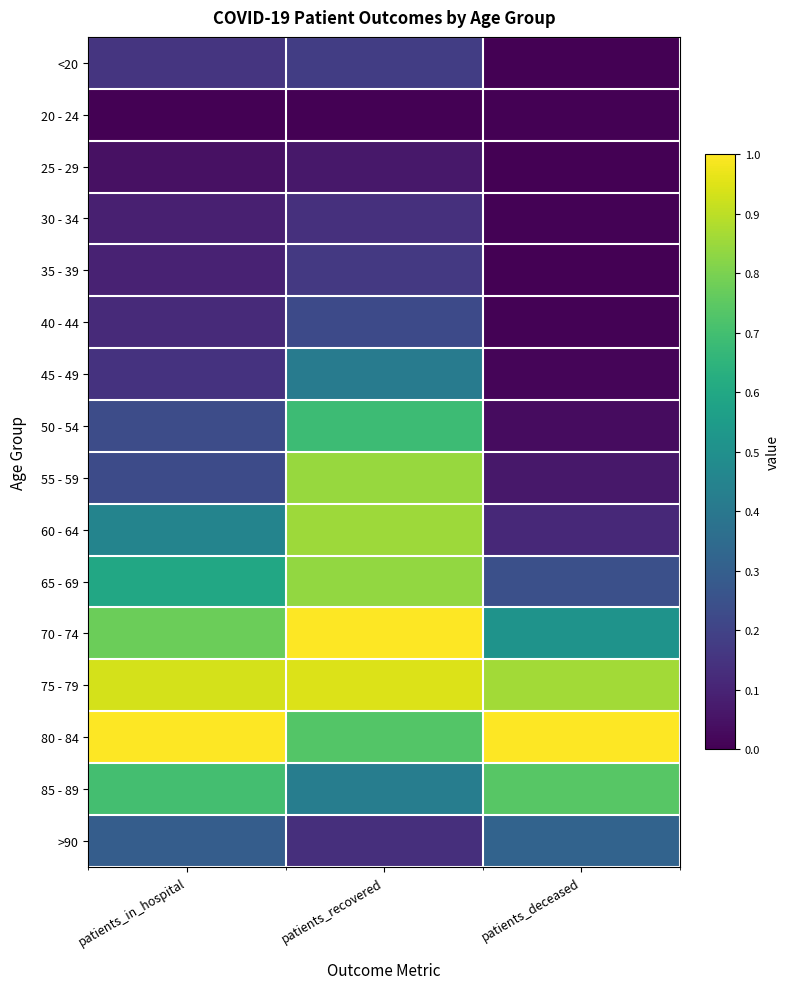

What is the difference between the highest and lowest values at patients_recovered?

1.0